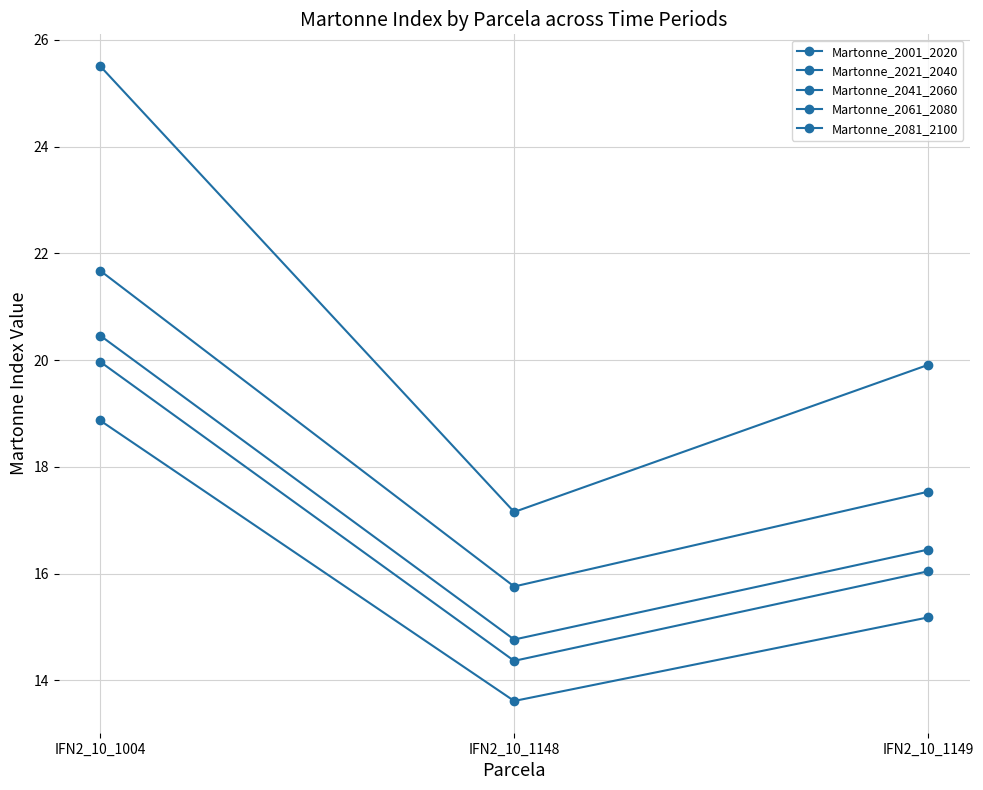

How many lines are shown in the chart?

5